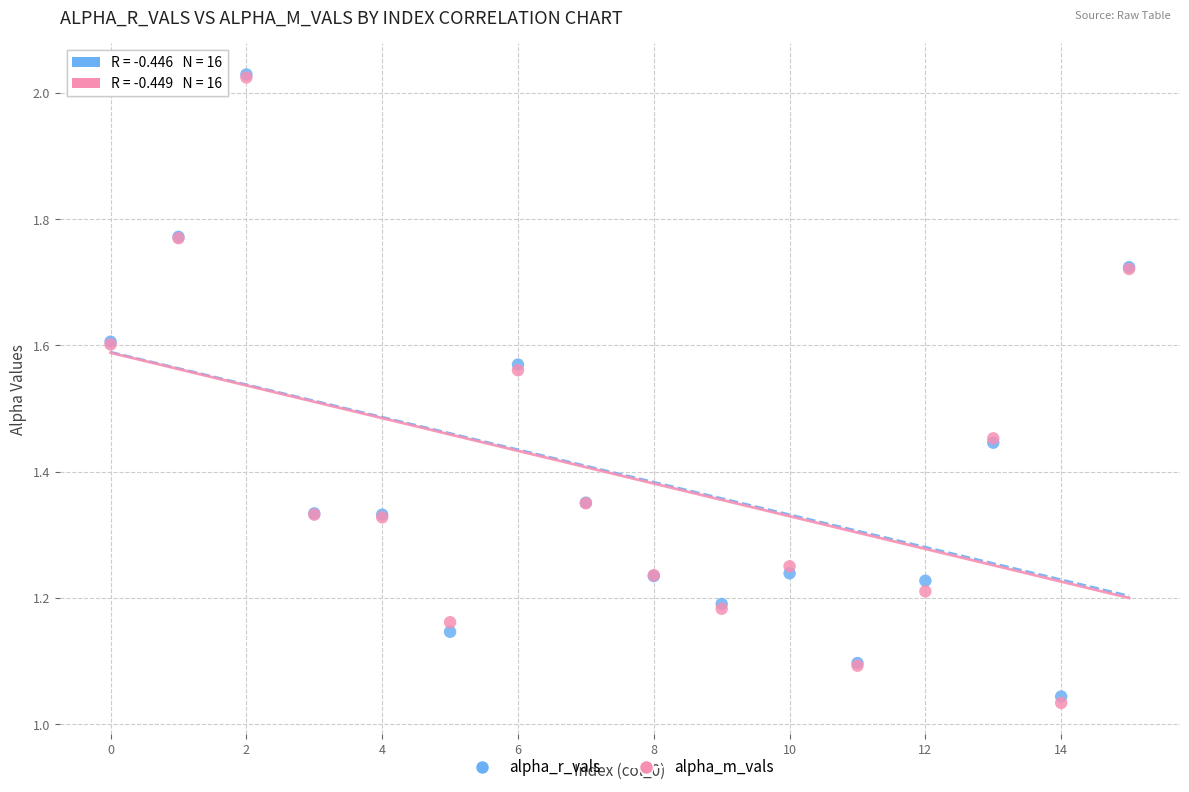

What are all the series names shown in the legend?

alpha_r_vals, alpha_m_vals